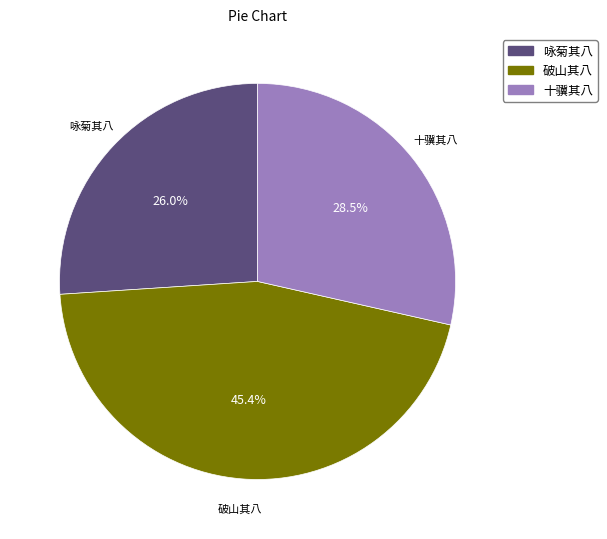

How many slices are in this pie chart?

3